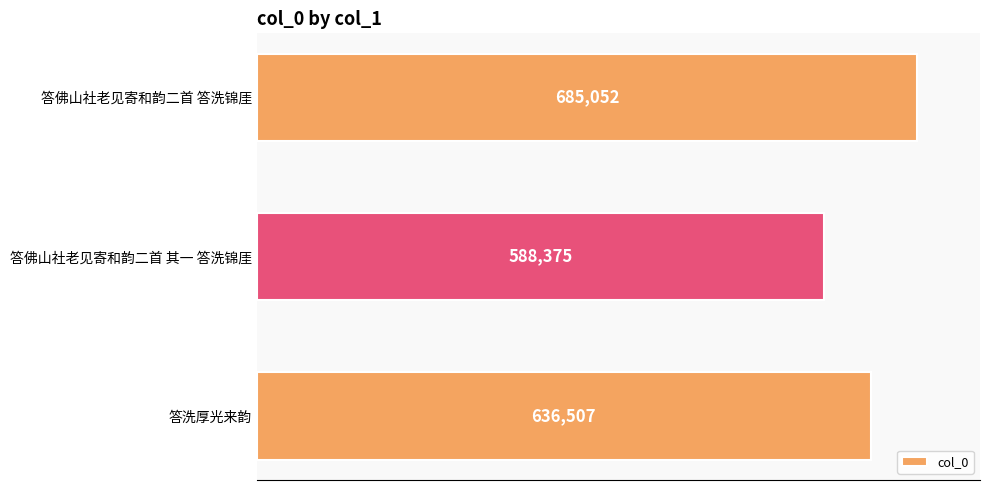

Is it true that the value at 答佛山社老见寄和韵二首 答洗锦厓 is 685052?

True